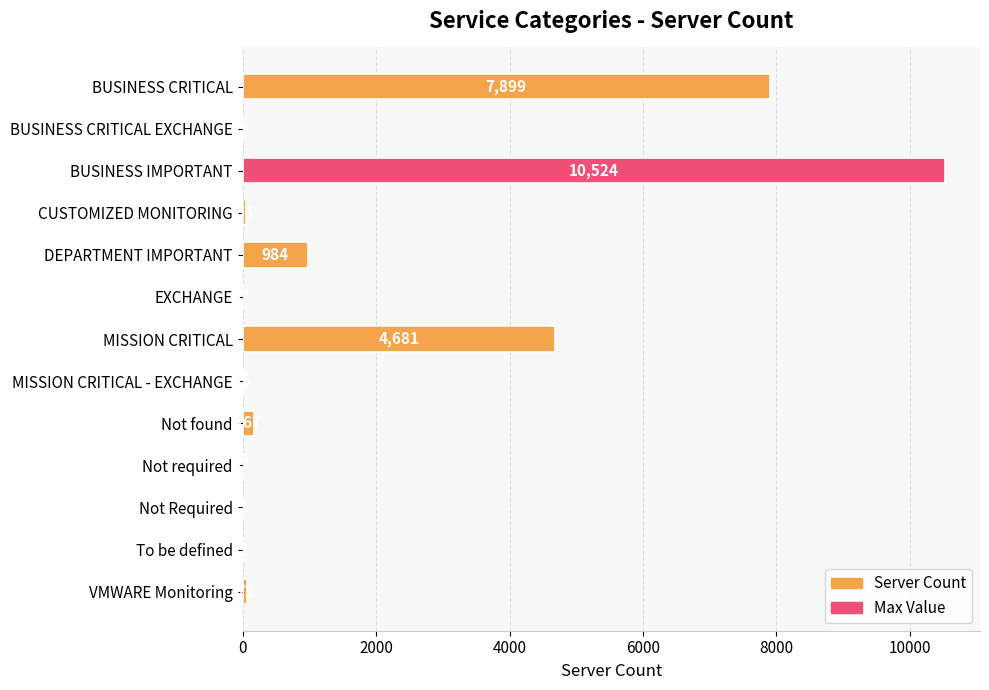

True or false: the data shows 10953 at BUSINESS CRITICAL.

False